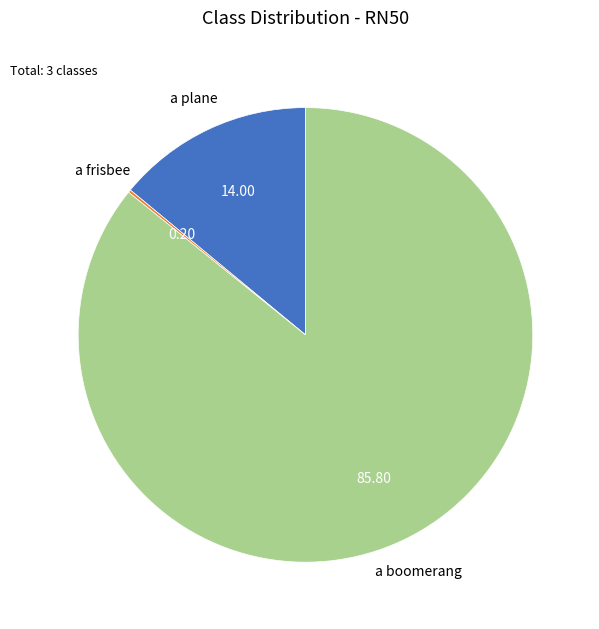

Is there any slice that represents more than half of the pie?

Yes